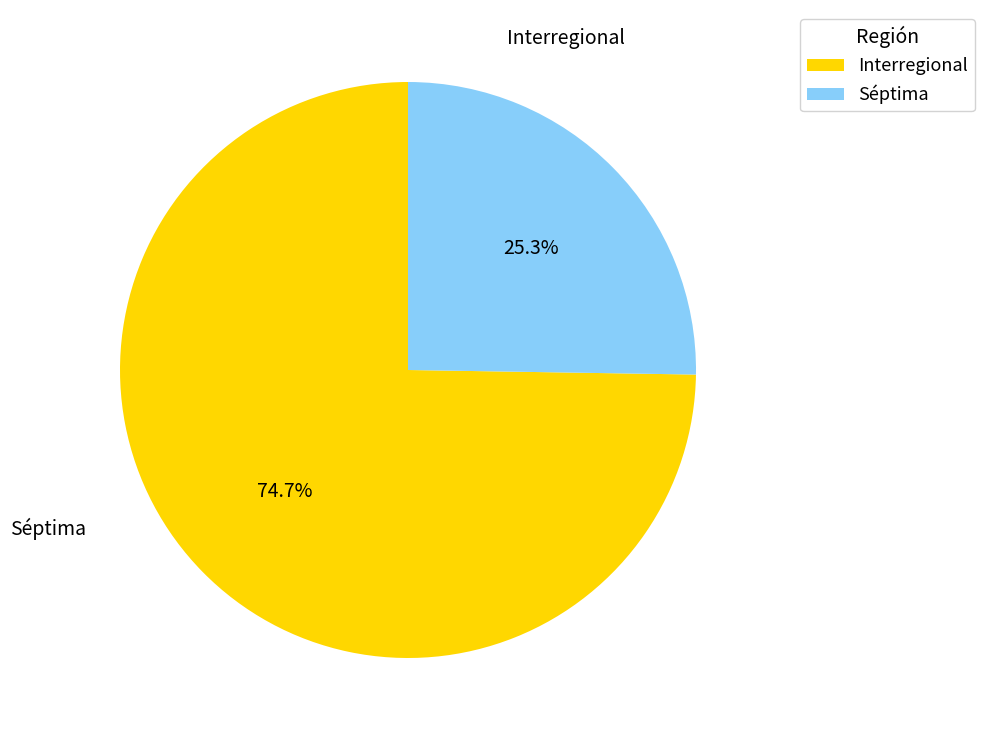

Do Interregional and Séptima together represent more than half of the pie?

Yes